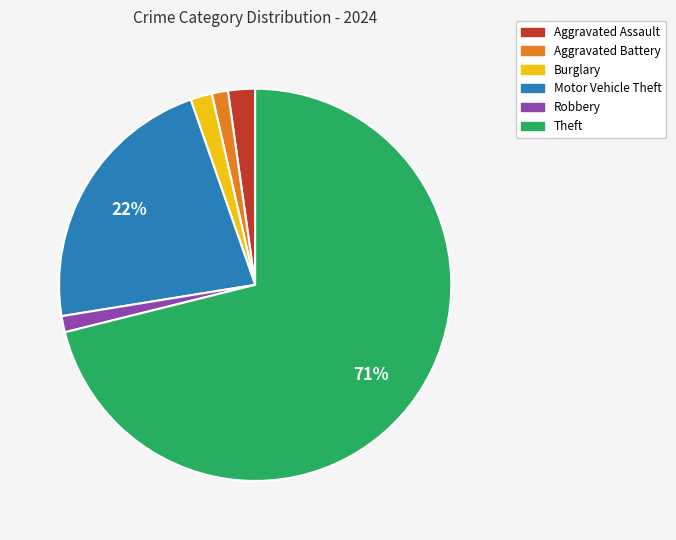

Which has a higher value, Aggravated Assault or Theft?

Theft